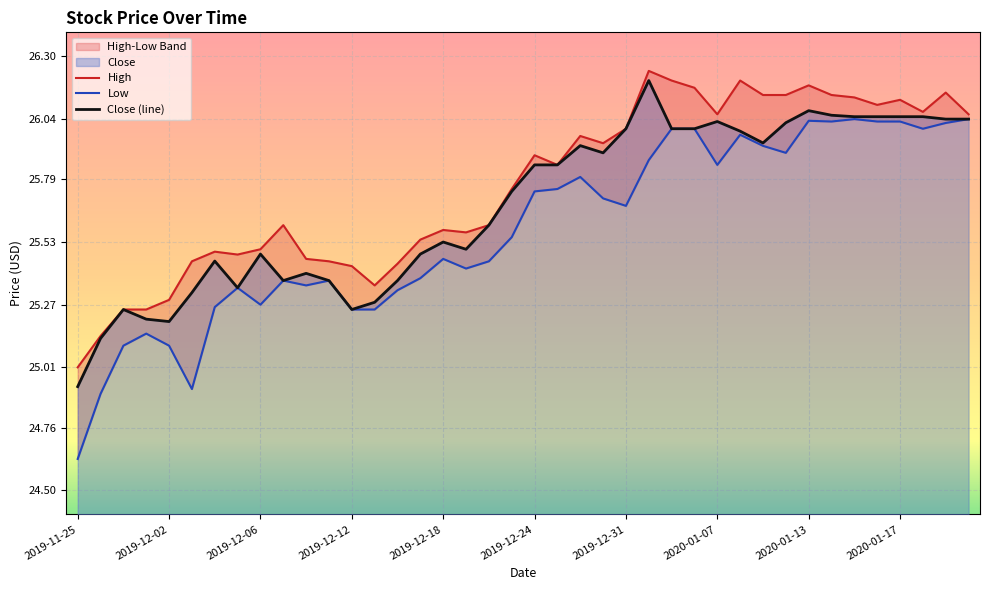

At which label is Close (line) closest to 25?

2019-11-25